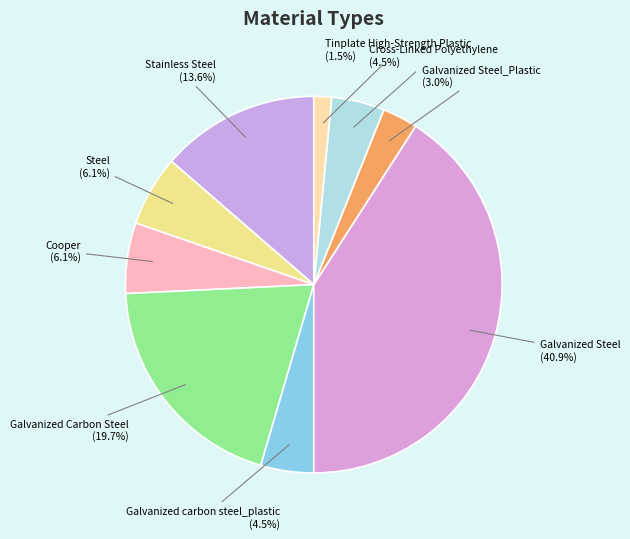

Which slice is the largest?

Galvanized Steel